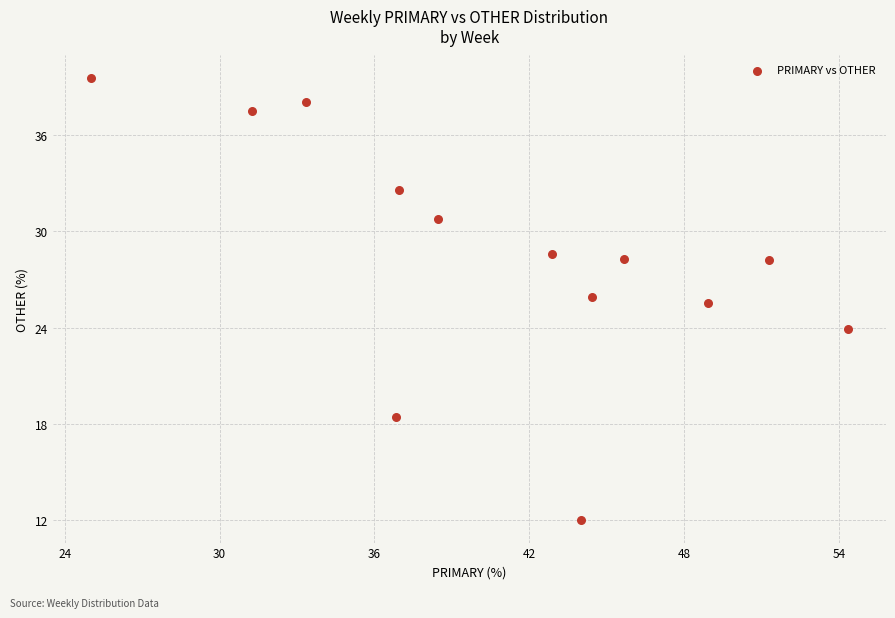

What is the range of X values (max minus min)?

29.3